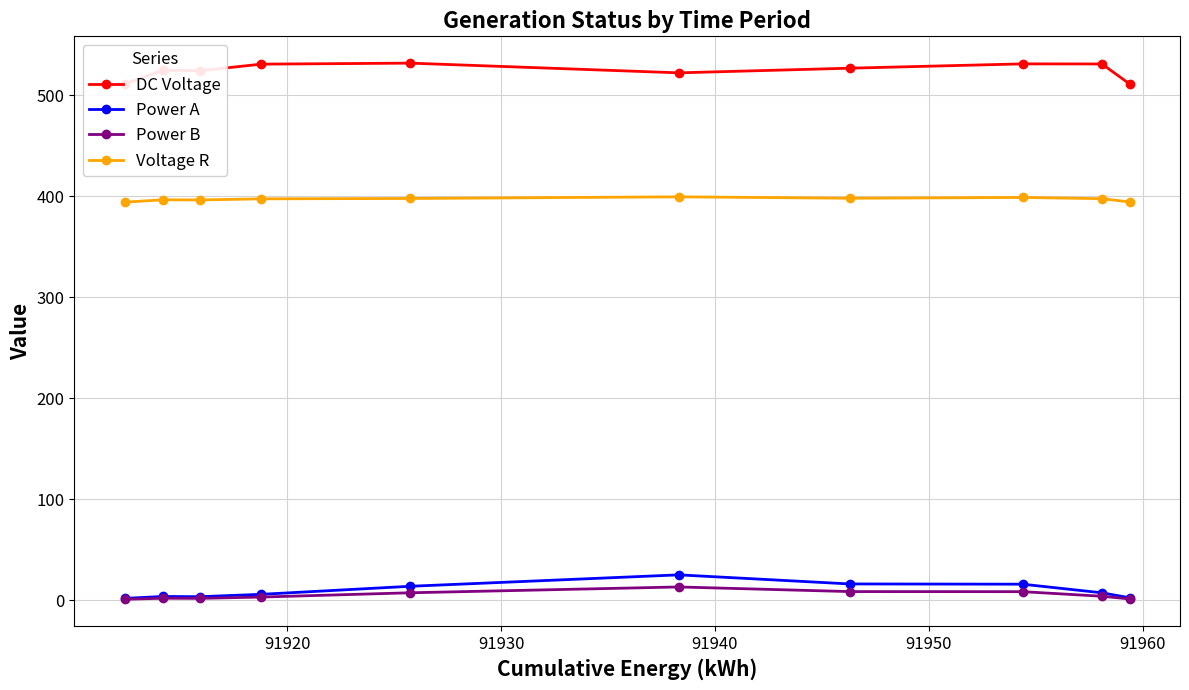

True or false: DC Voltage and Power B cross at least once.

False